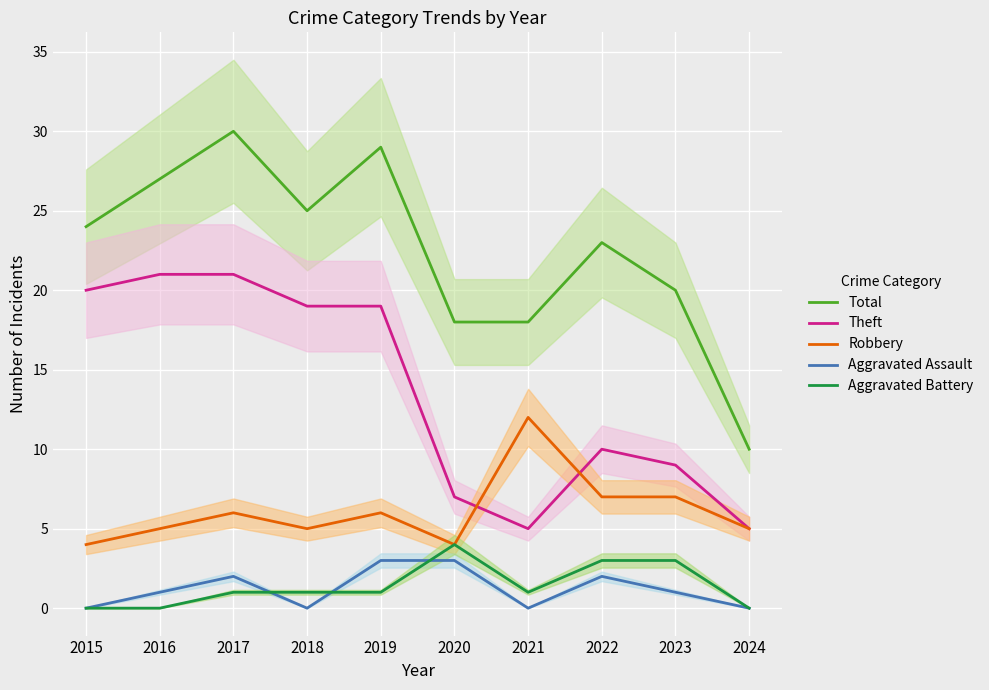

The Total series shows 25 at 2018. True or false?

True